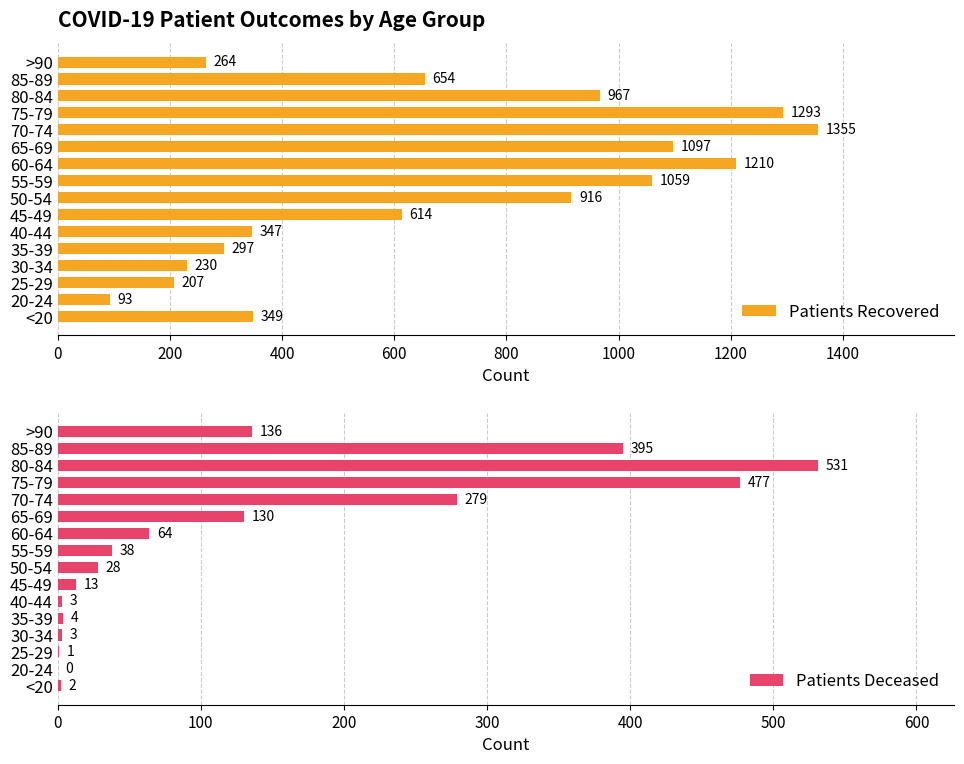

How many values in the Patients Recovered series are below 654?

8